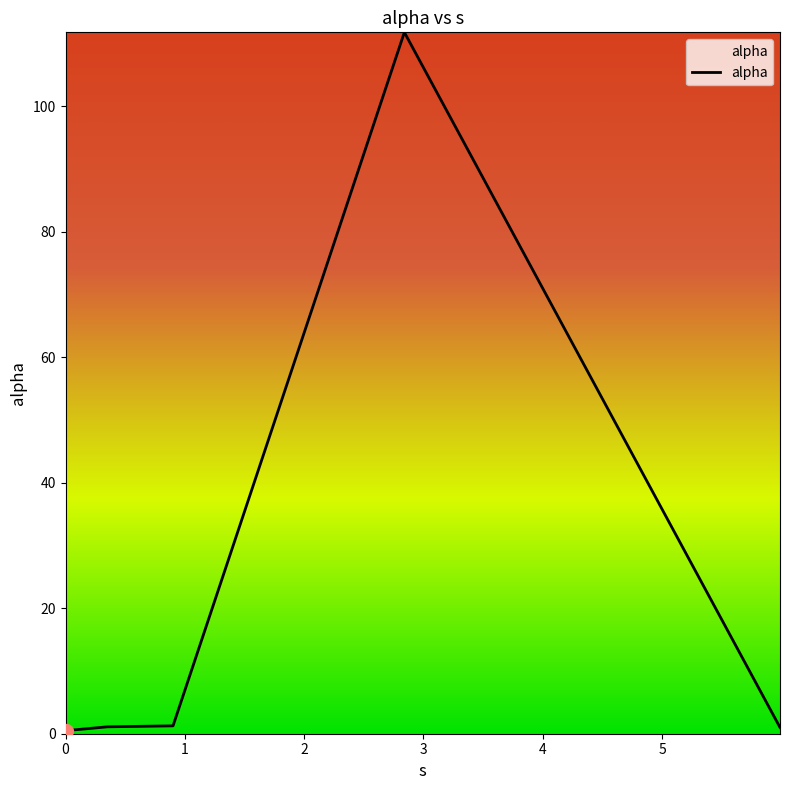

What is the difference between the second highest and minimum values?

0.8